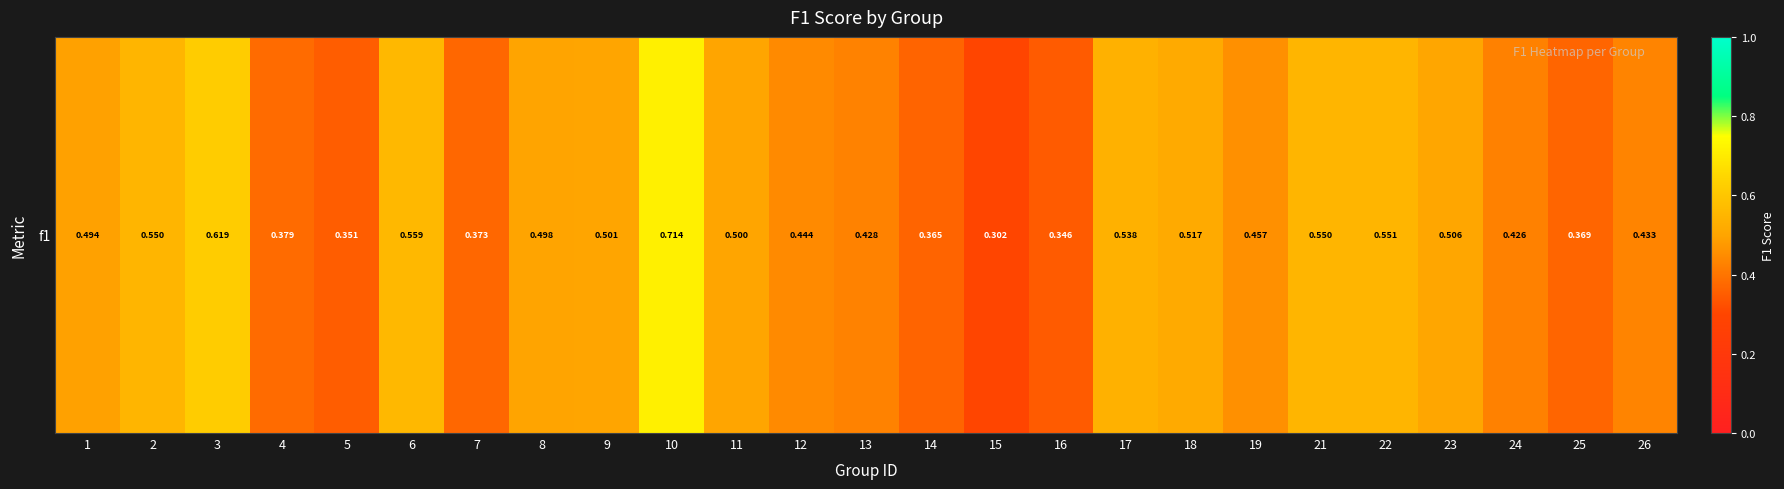

List the labels in order of value, smallest first.

15, 16, 5, 14, 25, 7, 4, 24, 13, 26, 12, 19, 1, 8, 11, 9, 23, 18, 17, 21, 2, 22, 6, 3, 10